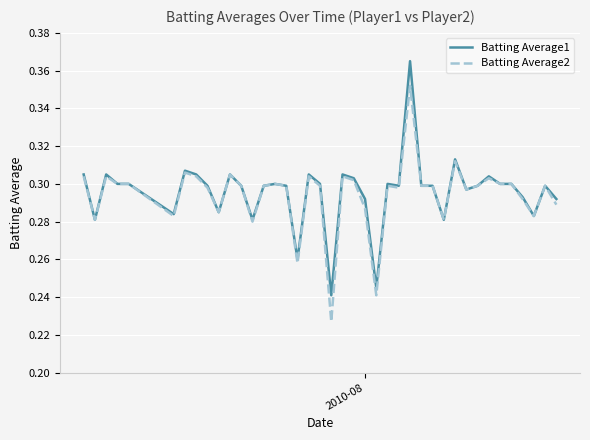

Rank the series by their maximum value, from highest to lowest.

Batting Average1, Batting Average2